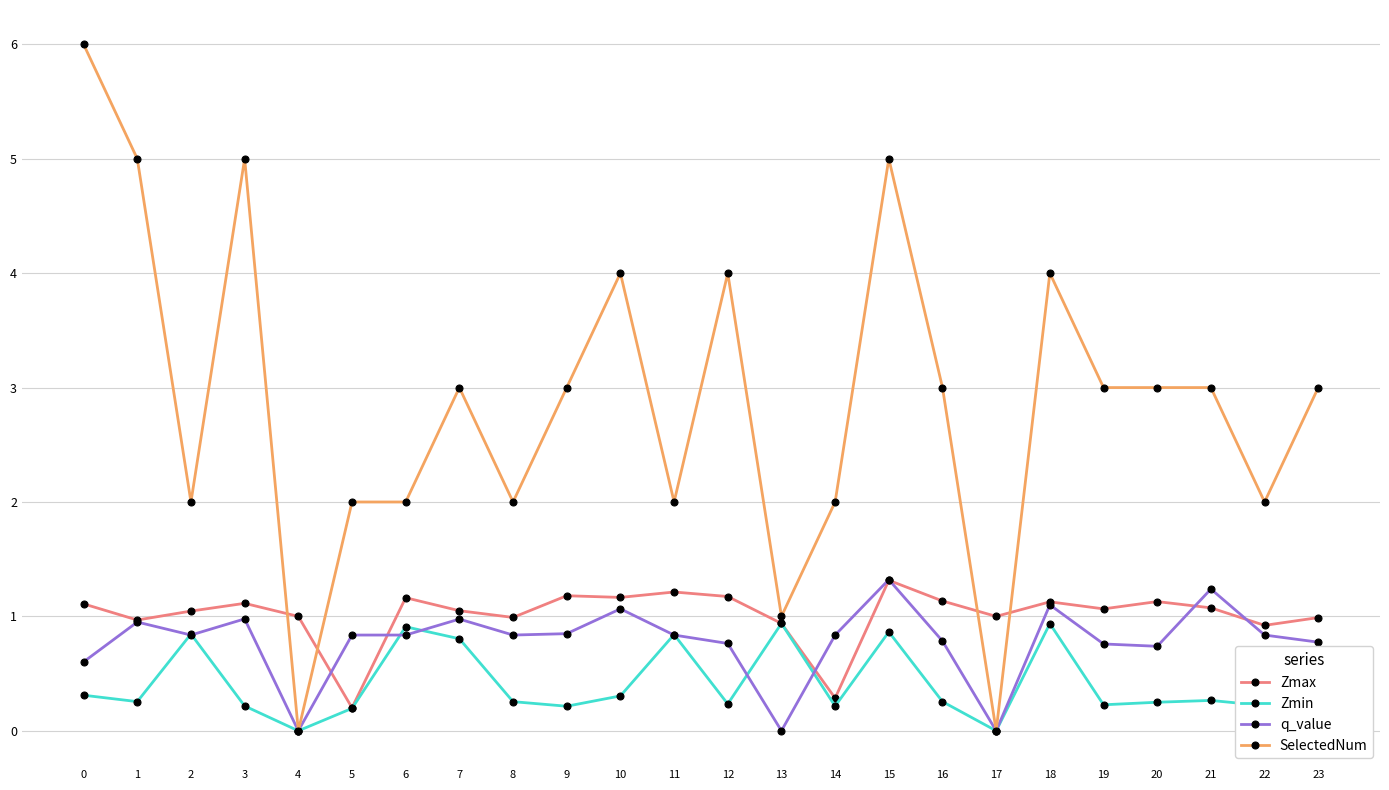

Does the chart have visible grid lines?

Yes